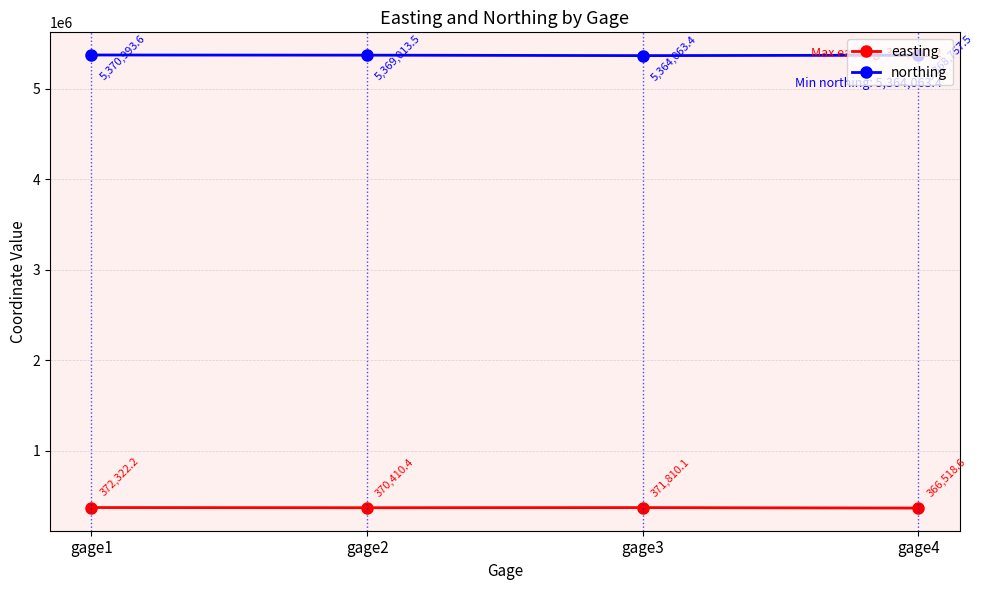

Is it true that easting equals 372322.2 at gage1?

True